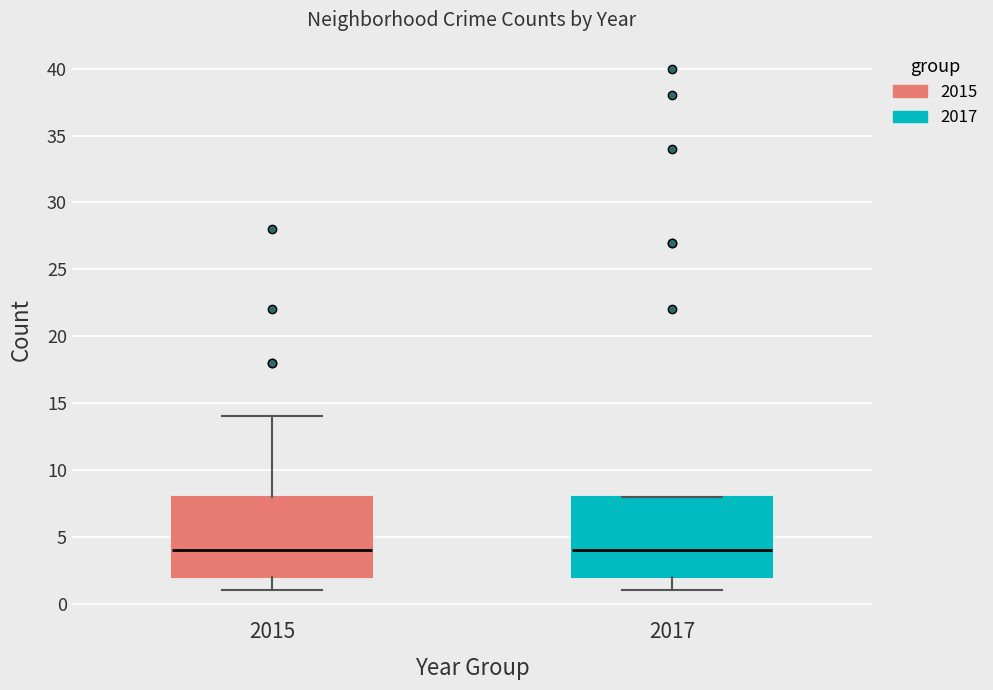

Where is the lower edge of the box at x = 2015 on the y-axis? The values are not printed on the chart, so give them approximately, as read against the axis.

2